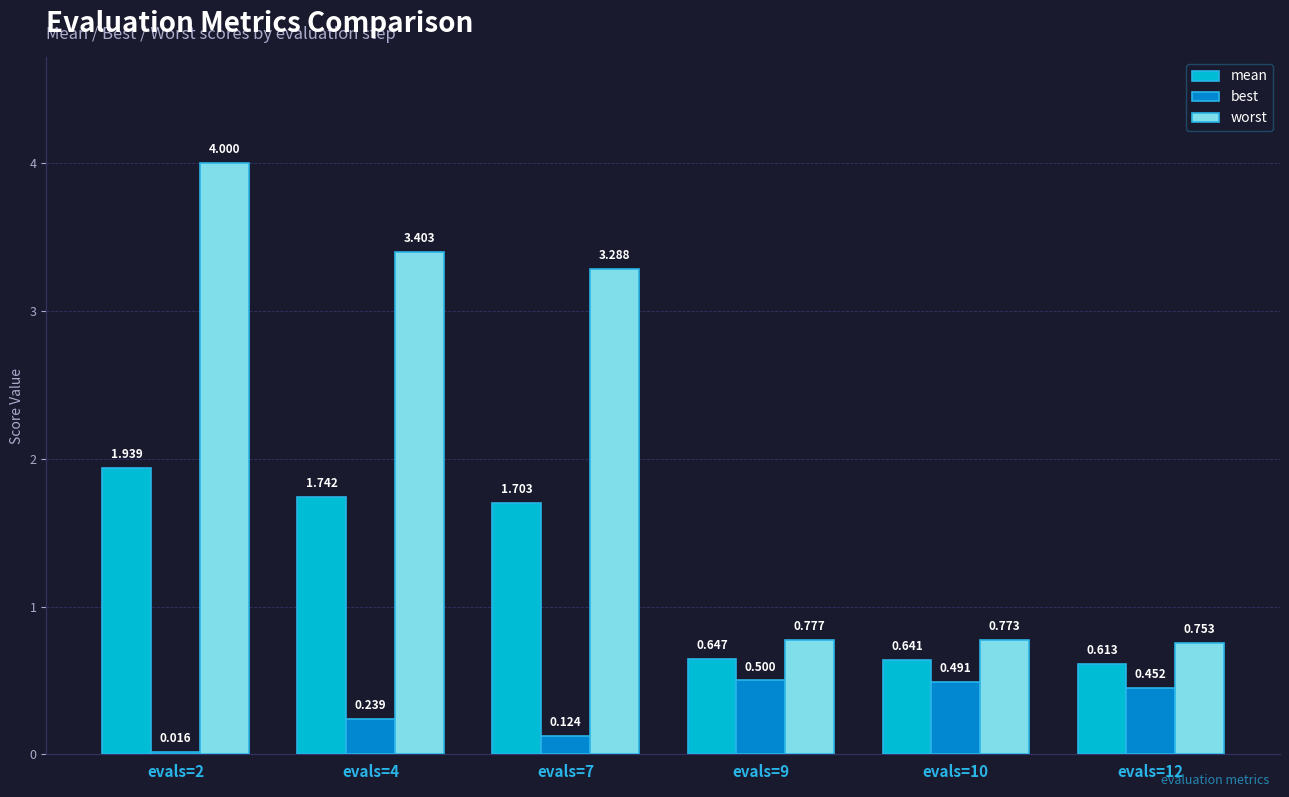

The worst series shows 4.0 at evals=2. True or false?

True